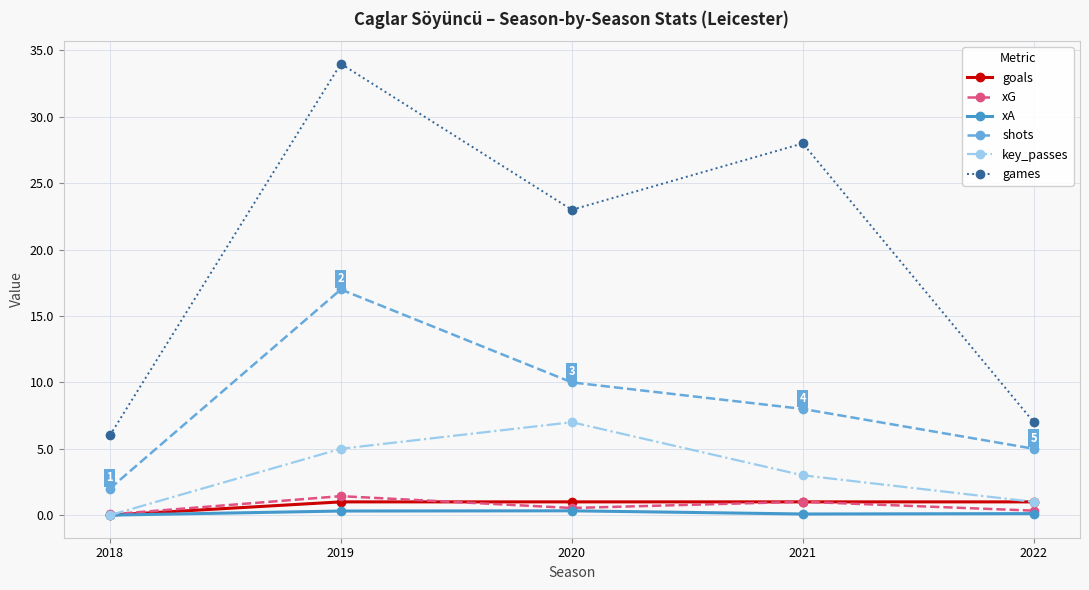

True or false: games has more than 0 points higher than both neighbors.

True